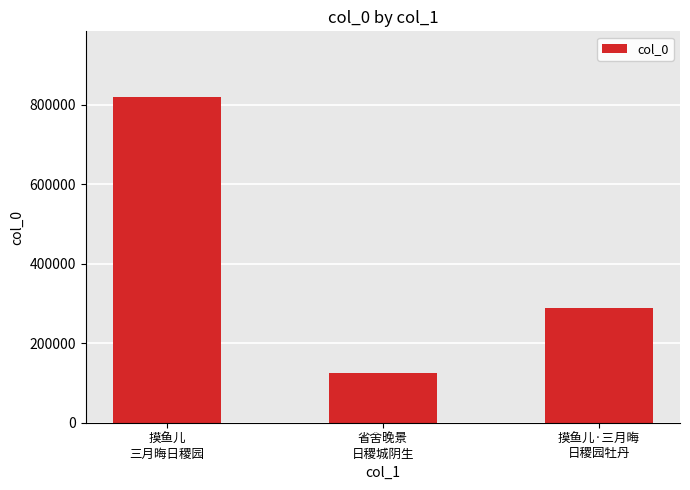

Which label corresponds to the largest value in the chart?

摸鱼儿
三月晦日稷园